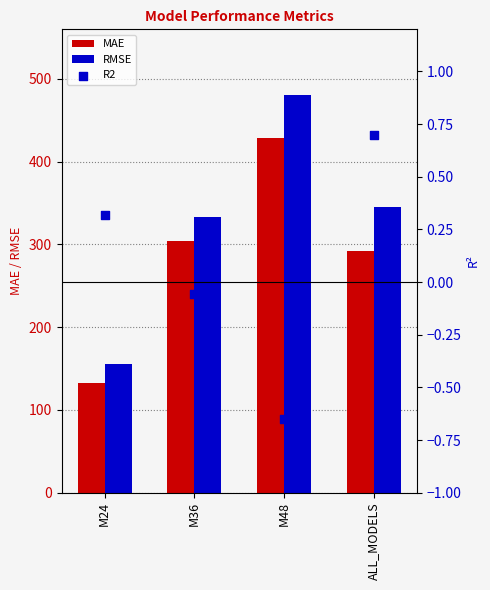

What are all the series names shown in the legend?

MAE, RMSE, R2